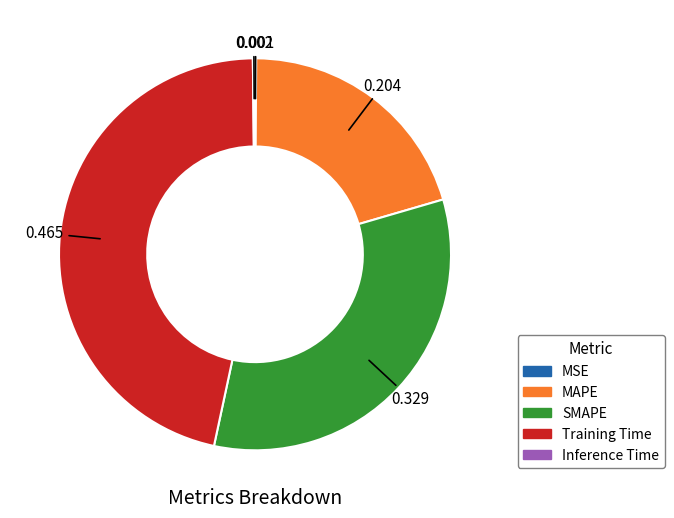

Is there a majority slice in this chart?

No